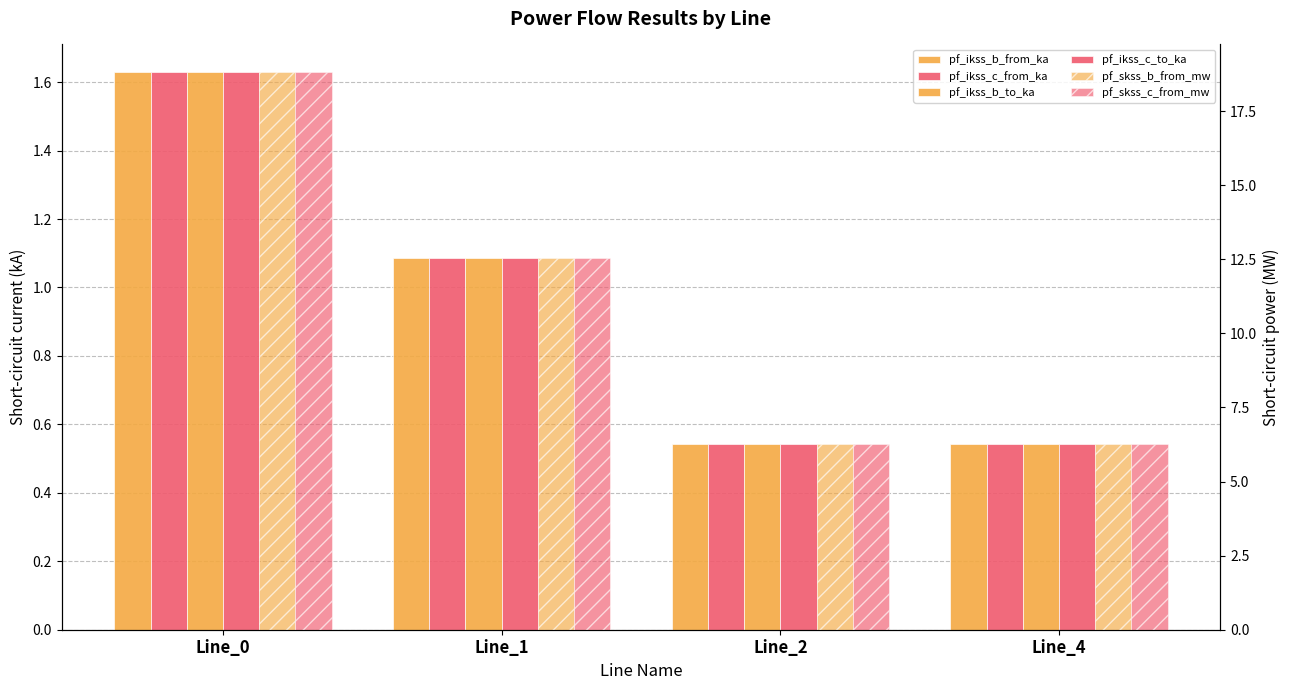

Reading left to right, list all the values displayed in this chart.

pf_ikss_b_from_ka: 1.6	1.1	0.5	0.5
pf_ikss_c_from_ka: 1.6	1.1	0.5	0.5
pf_ikss_b_to_ka: 1.6	1.1	0.5	0.5
pf_ikss_c_to_ka: 1.6	1.1	0.5	0.5
pf_skss_b_from_mw: 18.8	12.5	6.3	6.3
pf_skss_c_from_mw: 18.8	12.5	6.3	6.3